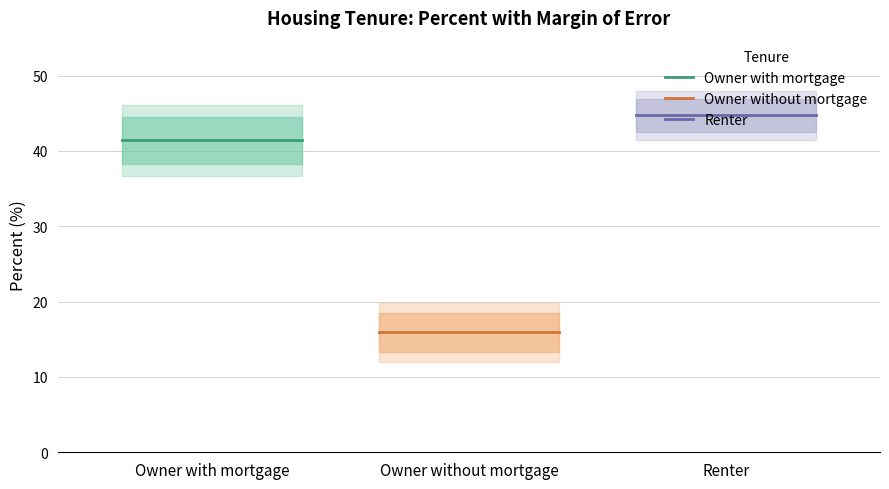

What is the sum of all Percent values?

102.0